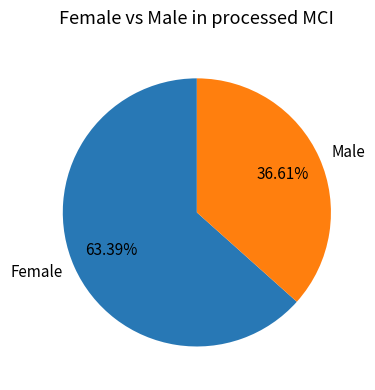

Which slice is the largest?

Female